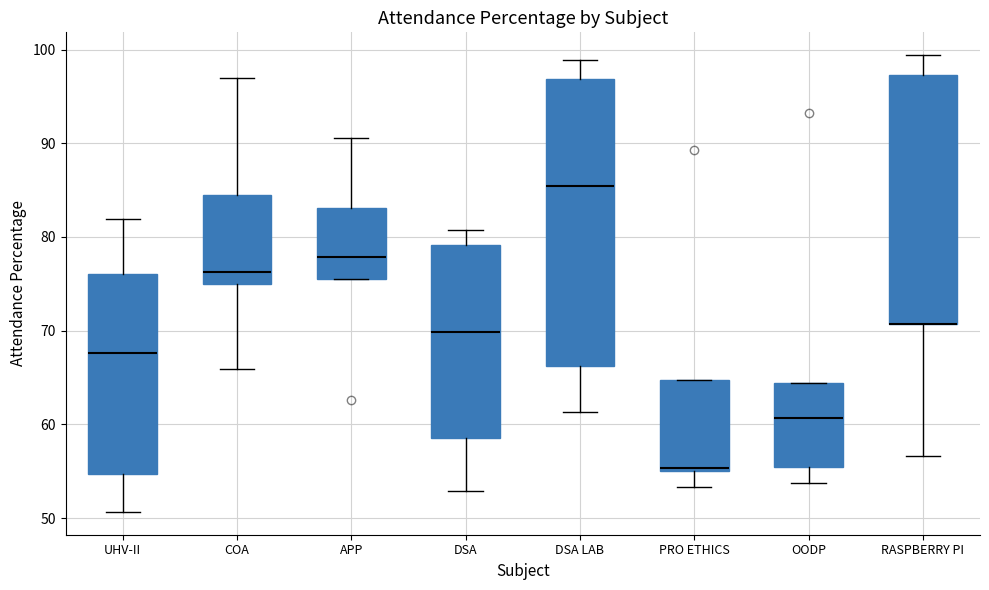

Reading left to right, read every box against the y-axis: the position of its median line, the range the box covers, and the ends of its whiskers. The values are not printed on the chart, so give them approximately, as read against the axis.

UHV-II: median 68, box 55 to 76, whiskers 51 to 82
COA: median 76, box 75 to 84, whiskers 66 to 97
APP: median 78, box 76 to 83, whiskers 76 to 91
DSA: median 70, box 59 to 79, whiskers 53 to 81
DSA LAB: median 85, box 66 to 97, whiskers 61 to 99
PRO ETHICS: median 55, box 55 to 65, whiskers 53 to 65
OODP: median 61, box 55 to 64, whiskers 54 to 64
RASPBERRY PI: median 71 (drawn on the box's lower edge), box 71 to 97, whiskers 57 to 99